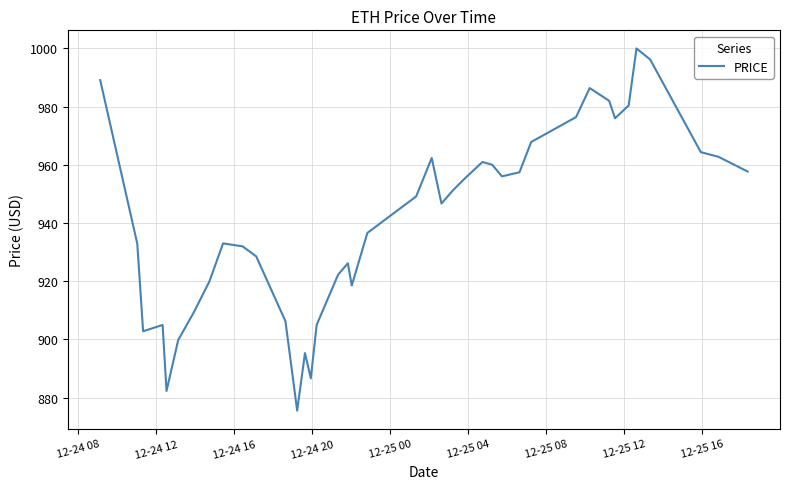

What is the smallest value displayed?

875.5